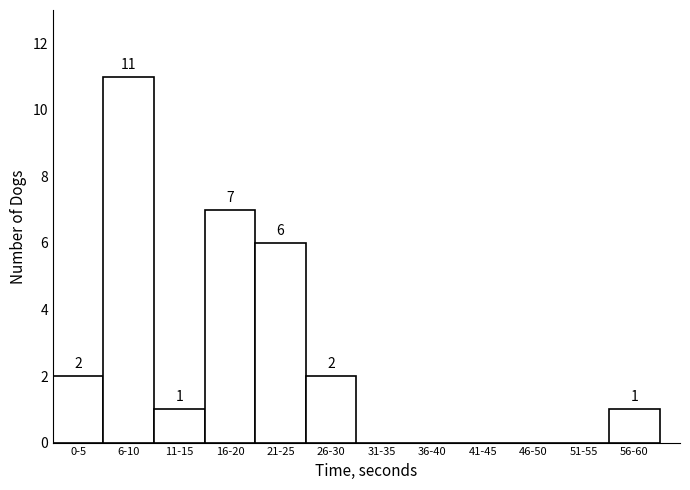

Reading left to right, list all the values displayed in this chart.

0-5=2	6-10=11	11-15=1	16-20=7	21-25=6	26-30=2	31-35=0	36-40=0	41-45=0	46-50=0	51-55=0	56-60=1